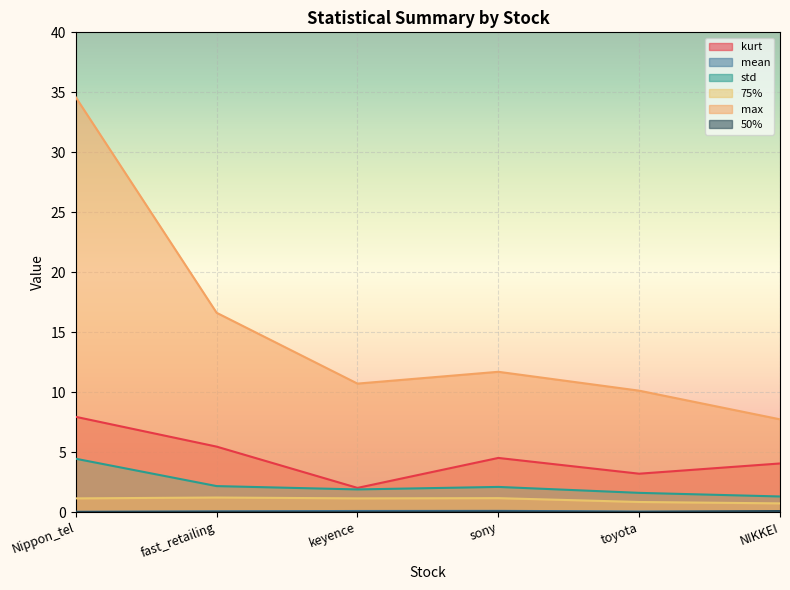

Read the max value at Nippon_tel.

34.6